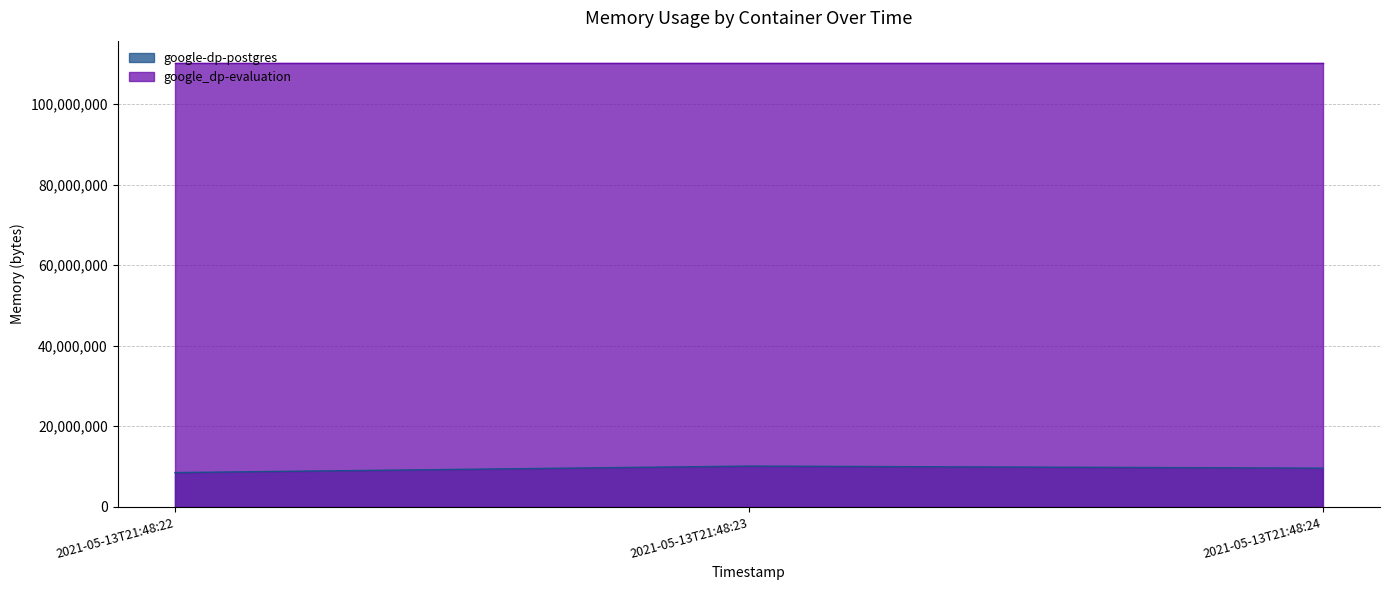

What is the sum of the values at 2021-05-13T21:48:22 and 2021-05-13T21:48:24?

18108416